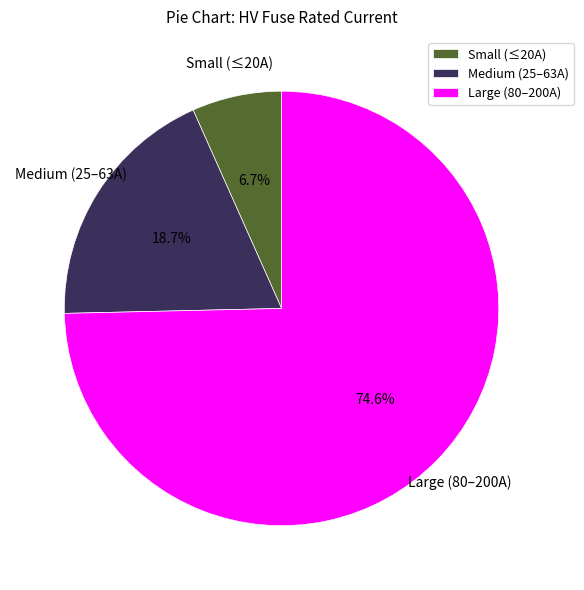

Does Medium (25–63A) represent more than half of the total?

No